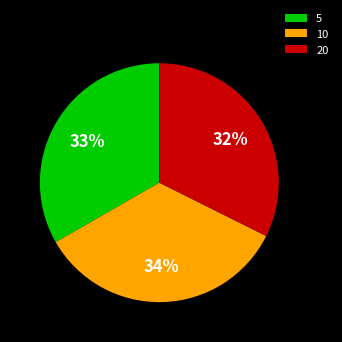

Combined, do 5 and 10 account for over 50%?

Yes